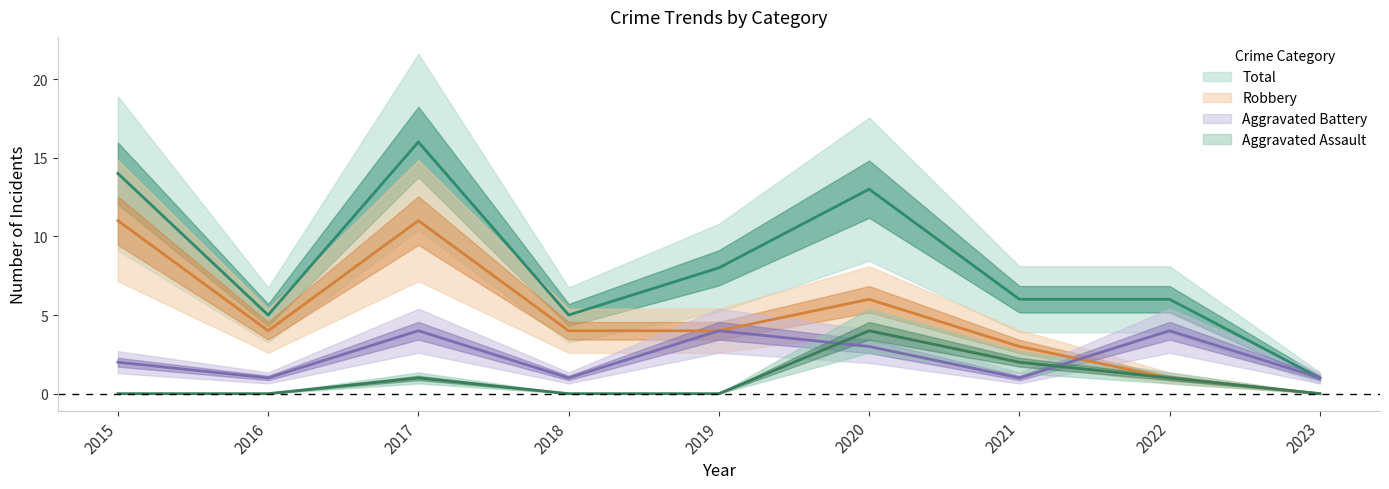

Where is the first local minimum for Aggravated Battery?

2016